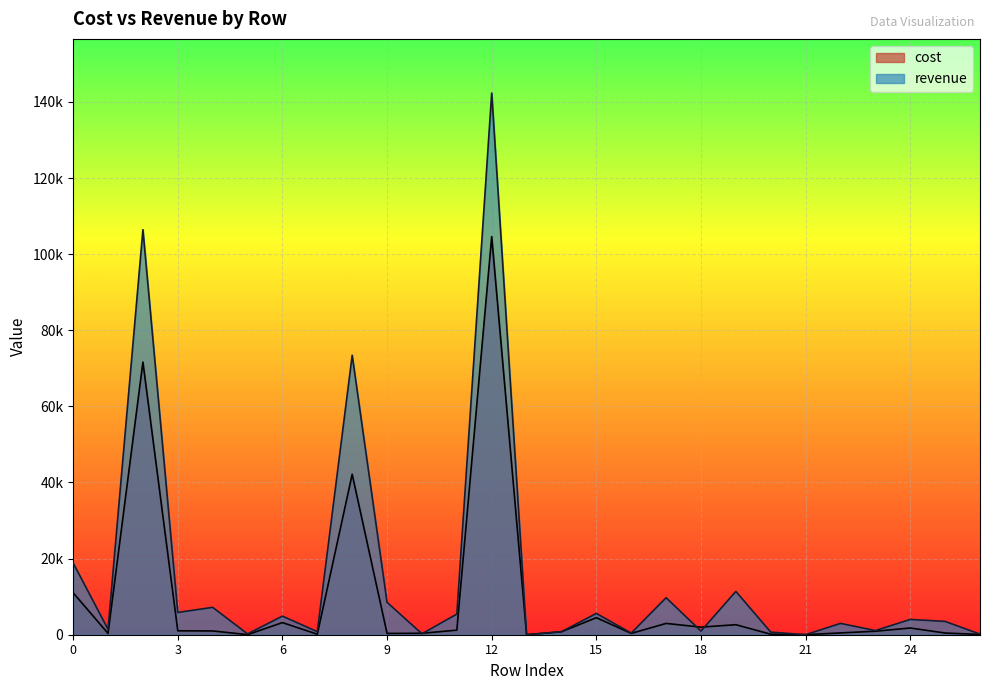

Which series ends up on top after the final intersection of cost and revenue?

revenue